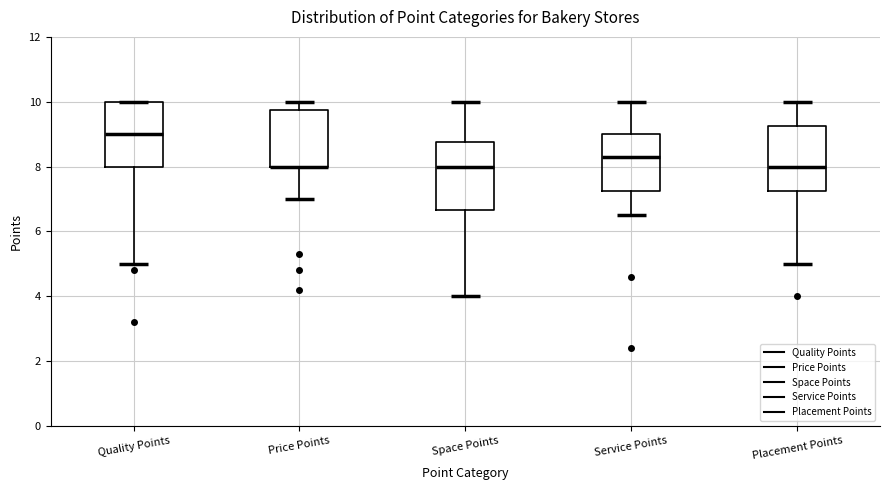

Reading left to right, read every box against the y-axis: the position of its median line, the range the box covers, and the ends of its whiskers. The values are not printed on the chart, so give them approximately, as read against the axis.

Quality Points: median 9.0, box 8.0 to 10.0, whiskers 5.0 to 10.0
Price Points: median 8.0 (drawn on the box's lower edge), box 8.0 to 9.8, whiskers 7.0 to 10.0
Space Points: median 8.0, box 6.6 to 8.8, whiskers 4.0 to 10.0
Service Points: median 8.4, box 7.2 to 9.0, whiskers 6.6 to 10.0
Placement Points: median 8.0, box 7.2 to 9.2, whiskers 5.0 to 10.0